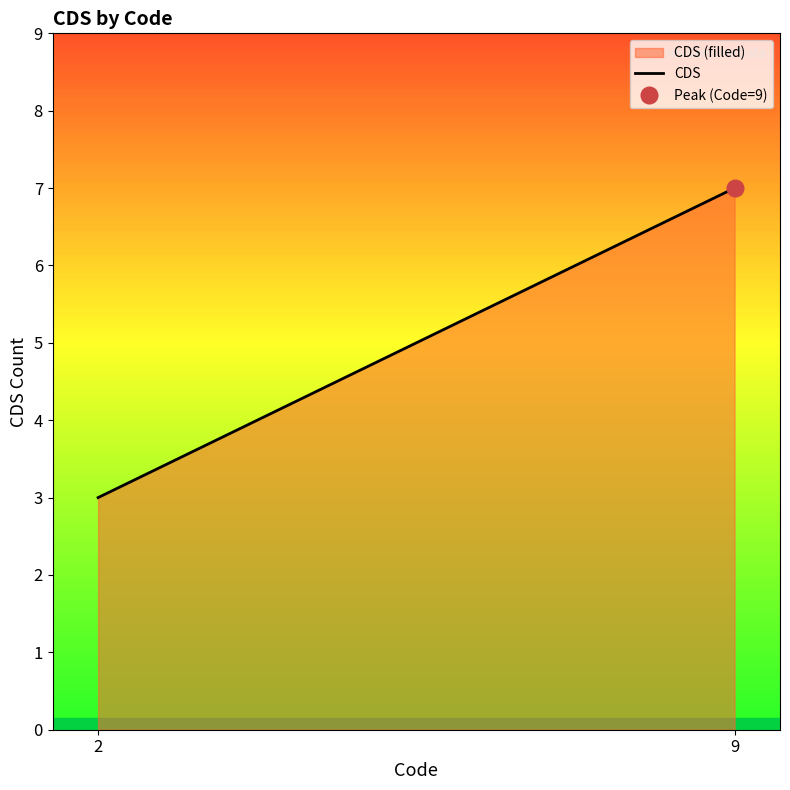

Which category has the highest value across all series?

9